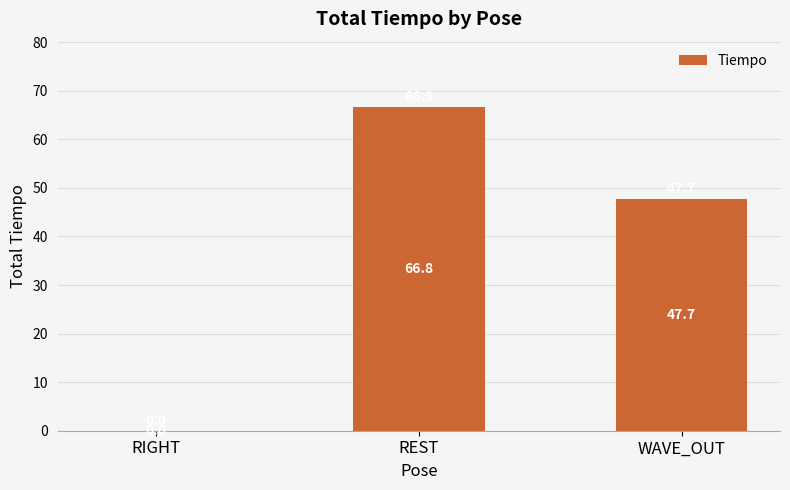

Reading left to right, extract all data points from this chart.

RIGHT=0.0	REST=66.8	WAVE_OUT=47.7